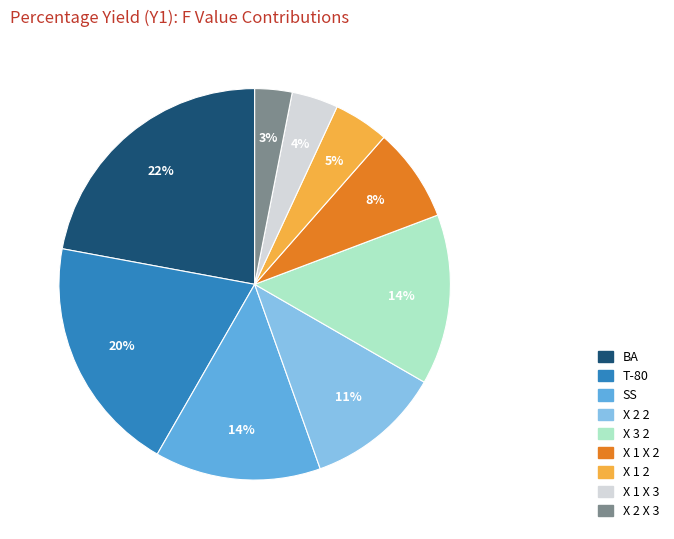

Between X 1 2 and X 2 2, which is larger?

X 2 2